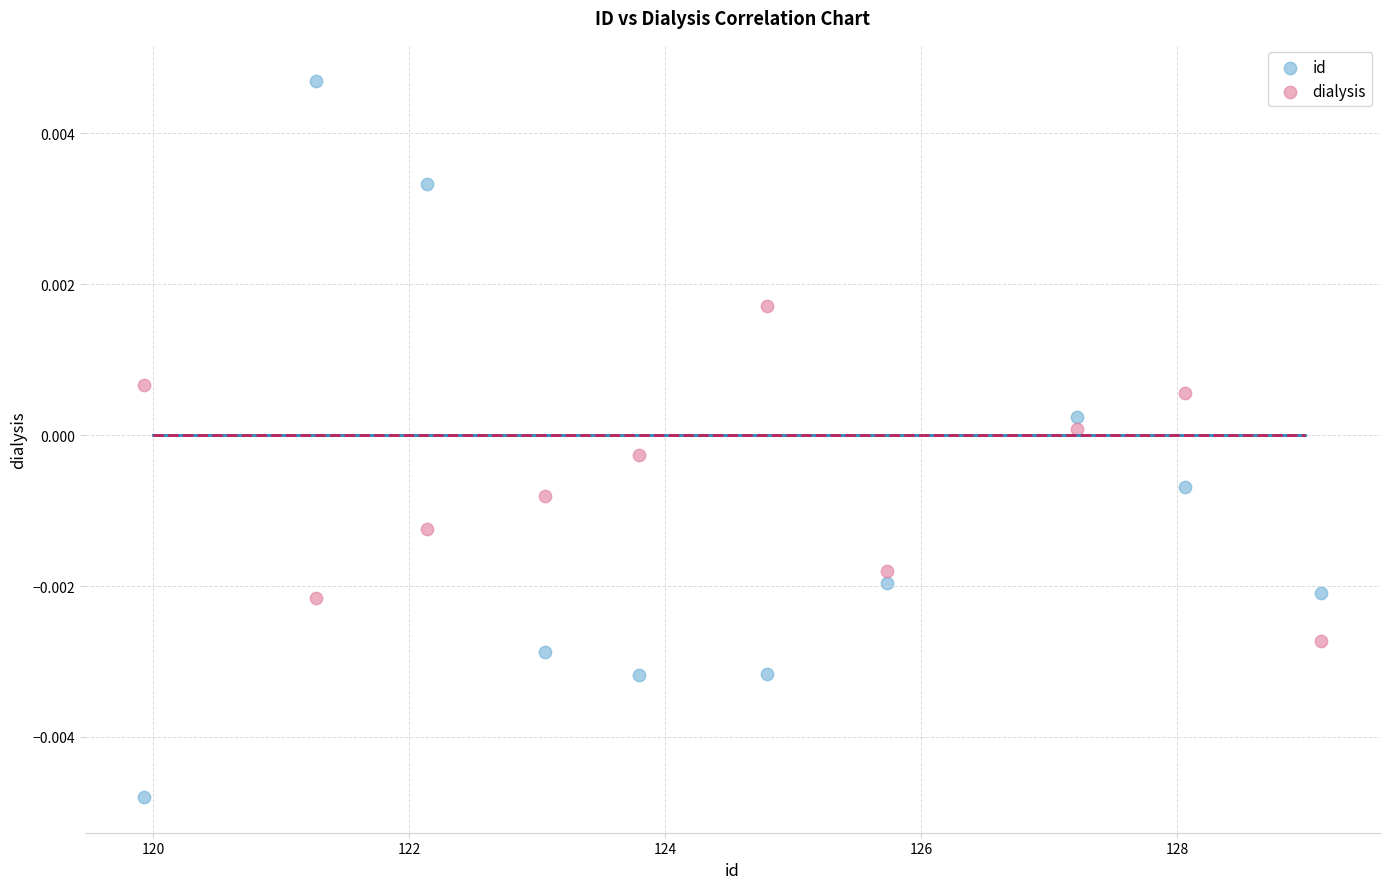

Across all data points, what is the range of X values (max minus min)?

9.2